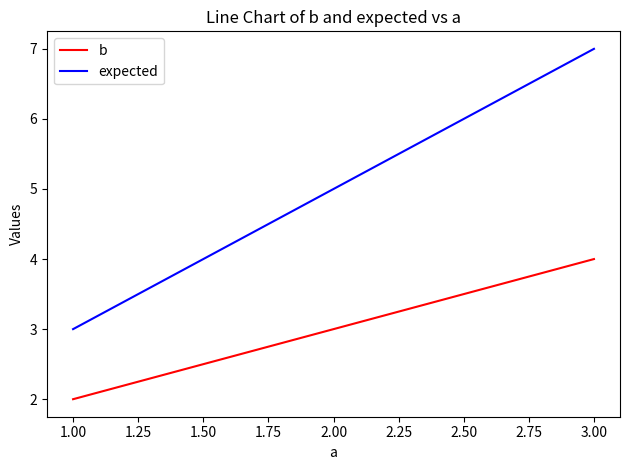

What is the average value of the expected series?

5